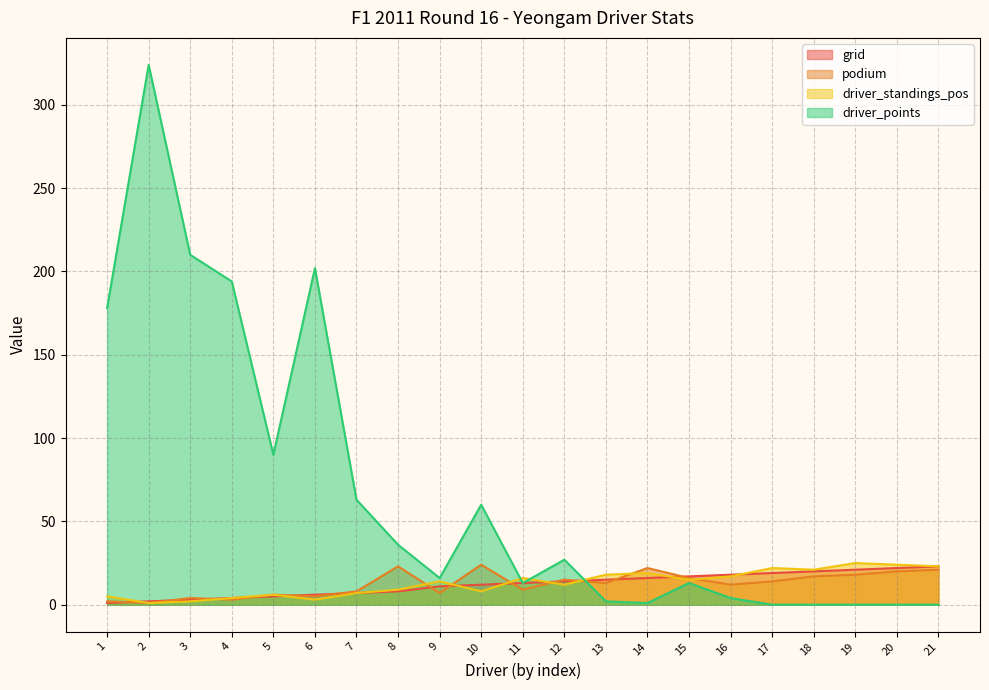

Which series ends up on top after the final intersection of driver_standings_pos and grid?

driver_standings_pos